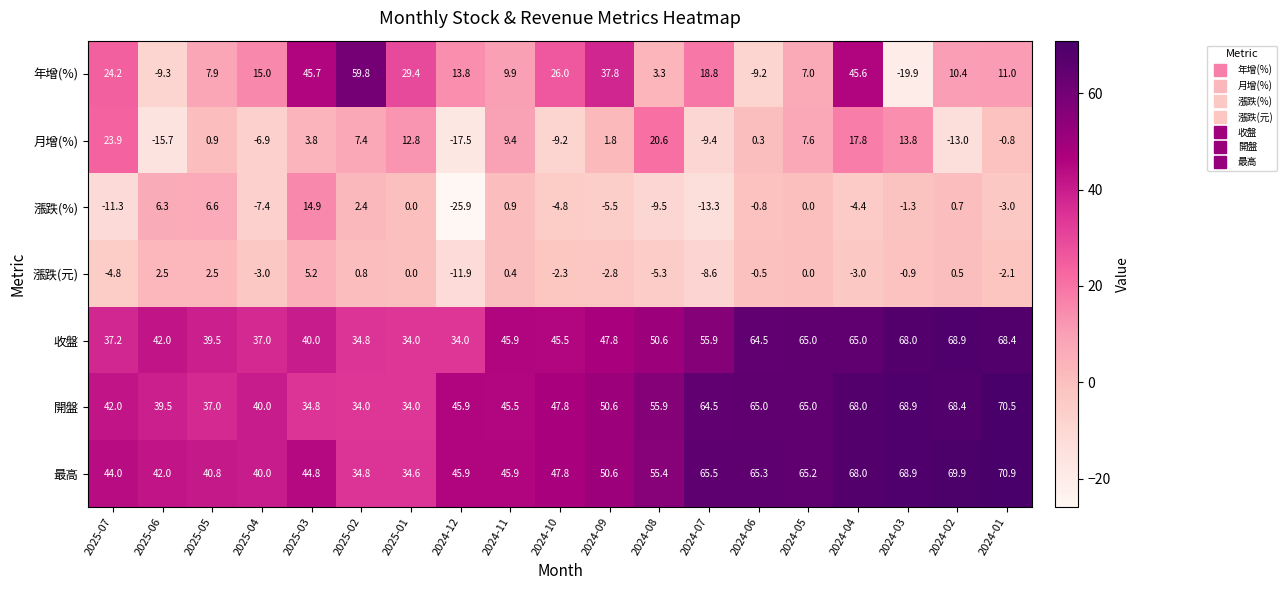

At which category is the sum across all series the highest?

2024-04